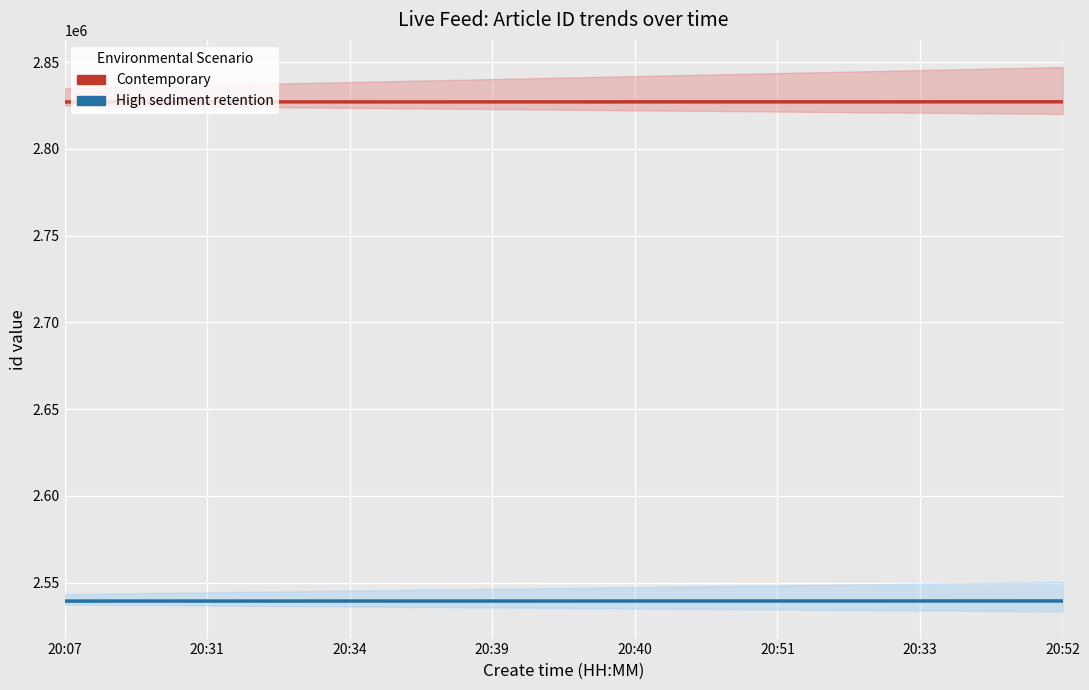

List the series in order of their peak value, lowest first.

High sediment retention, Contemporary